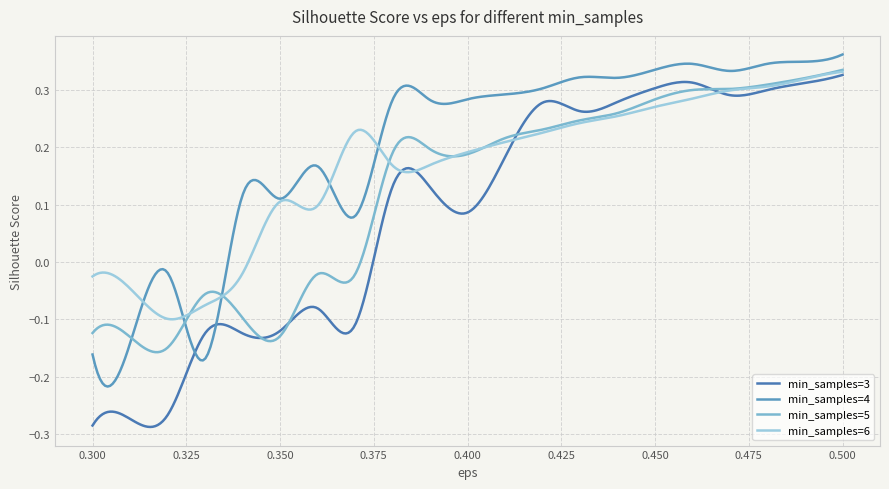

How many values in the min_samples=3 series exceed 0?

188